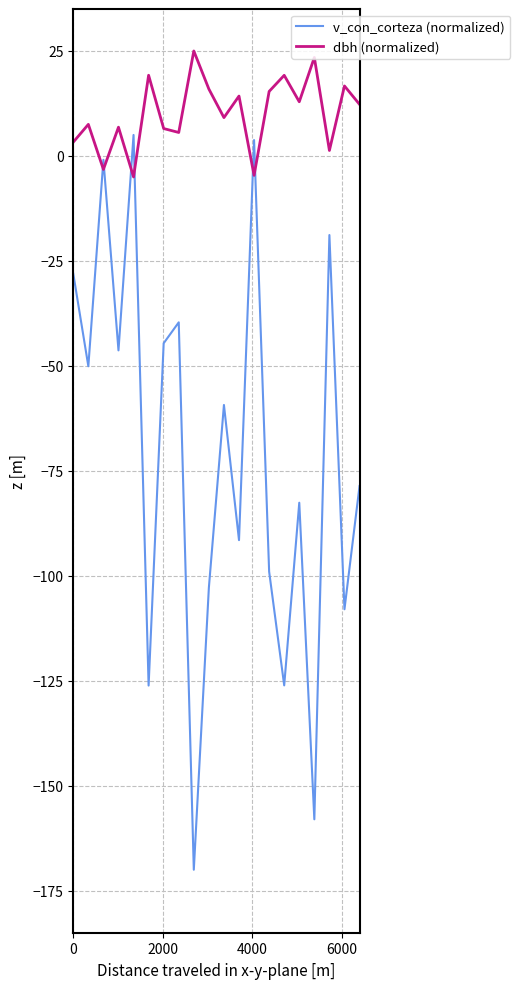

Rank the series by their average value, from lowest to highest.

v_con_corteza (normalized), dbh (normalized)